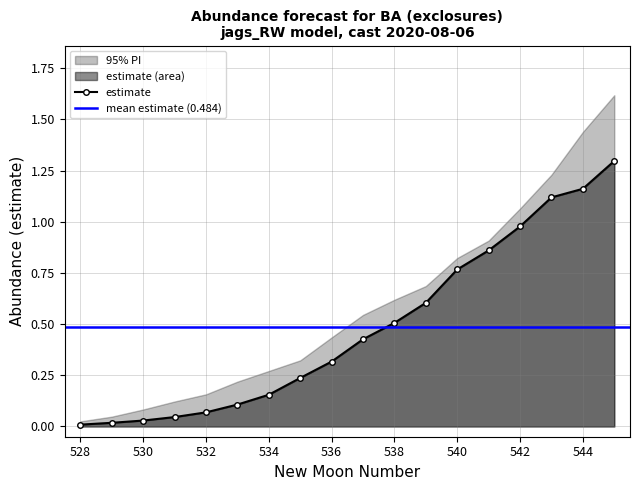

What is the total value across all series at 530?

0.1